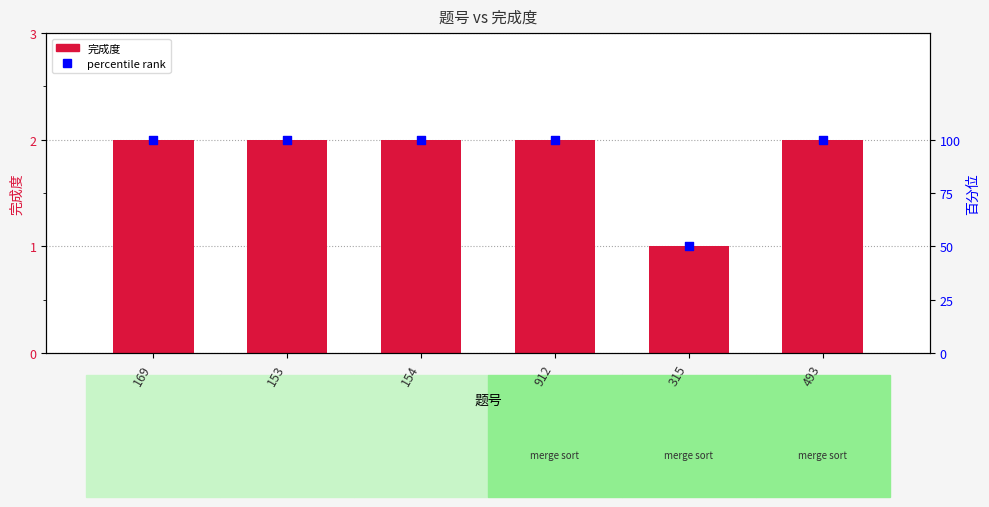

Which series has the largest total across all categories?

percentile rank